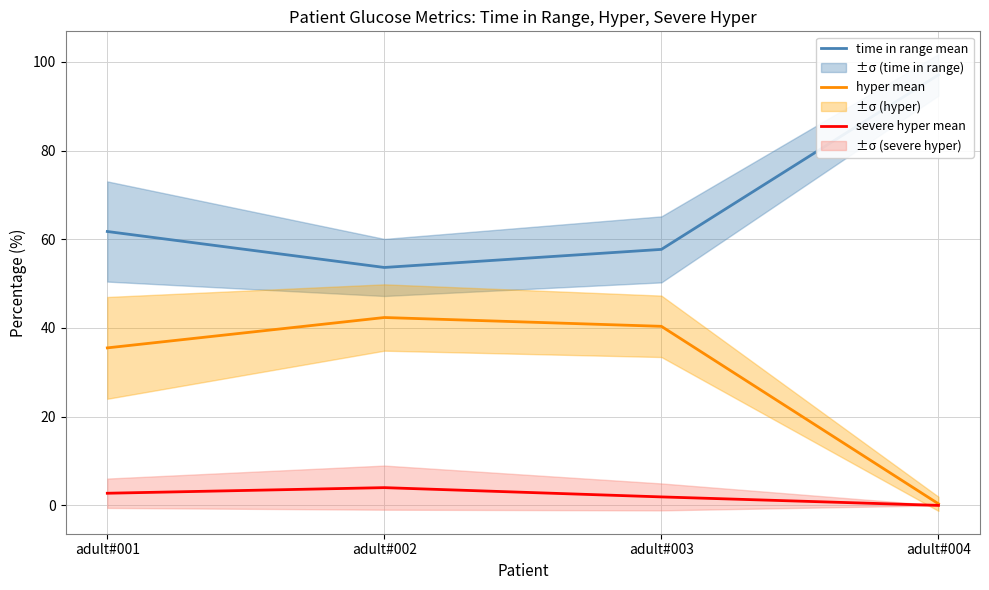

At which label is time in range mean closest to 75?

adult#001